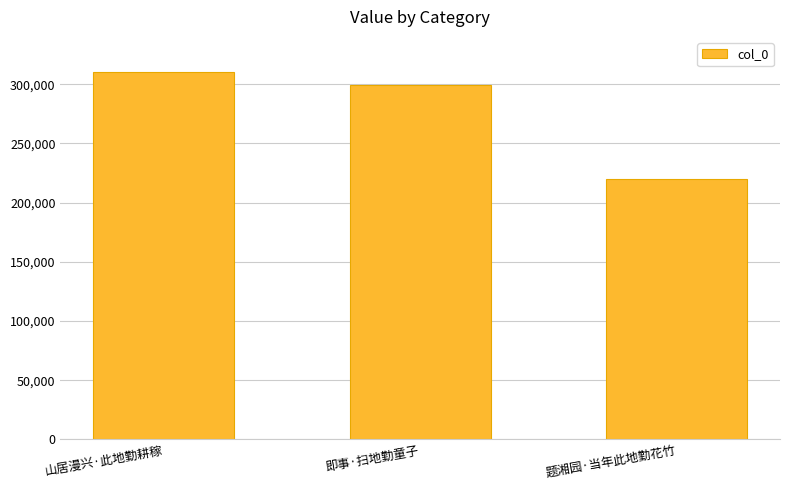

Reading left to right, extract all data points from this chart.

310278	299268	220301